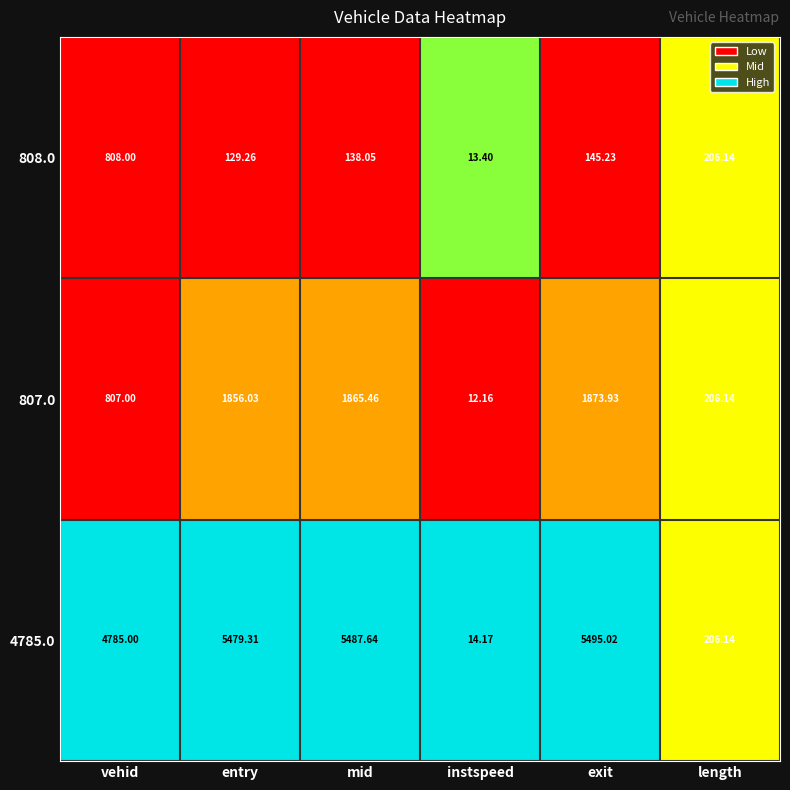

What is the difference between the highest and lowest values at vehid?

3978.0